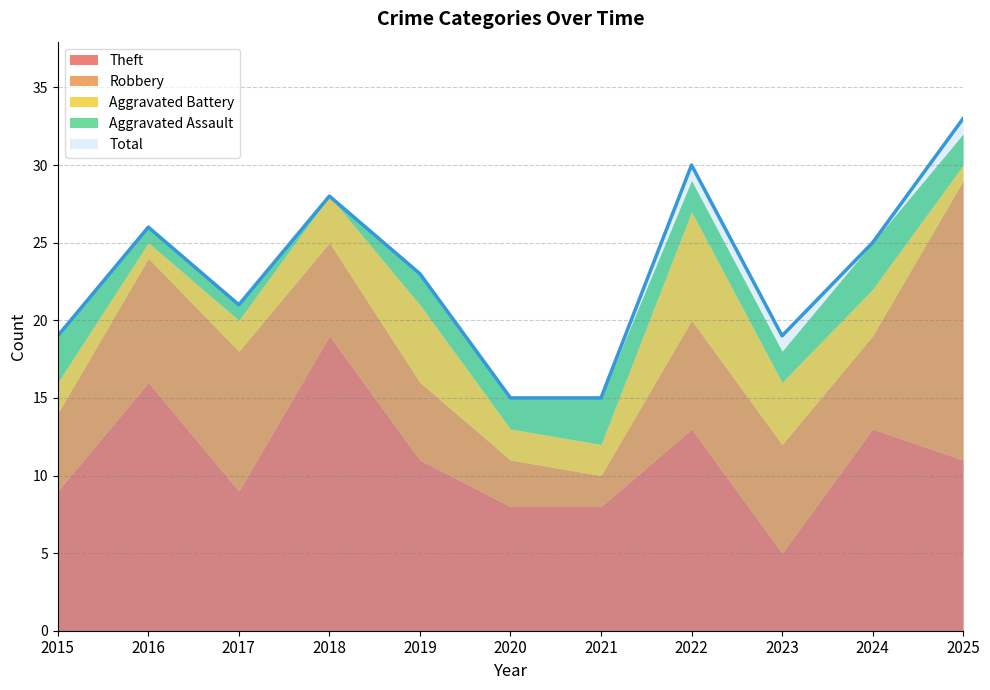

Count the Total values in the range 19 to 28.

7